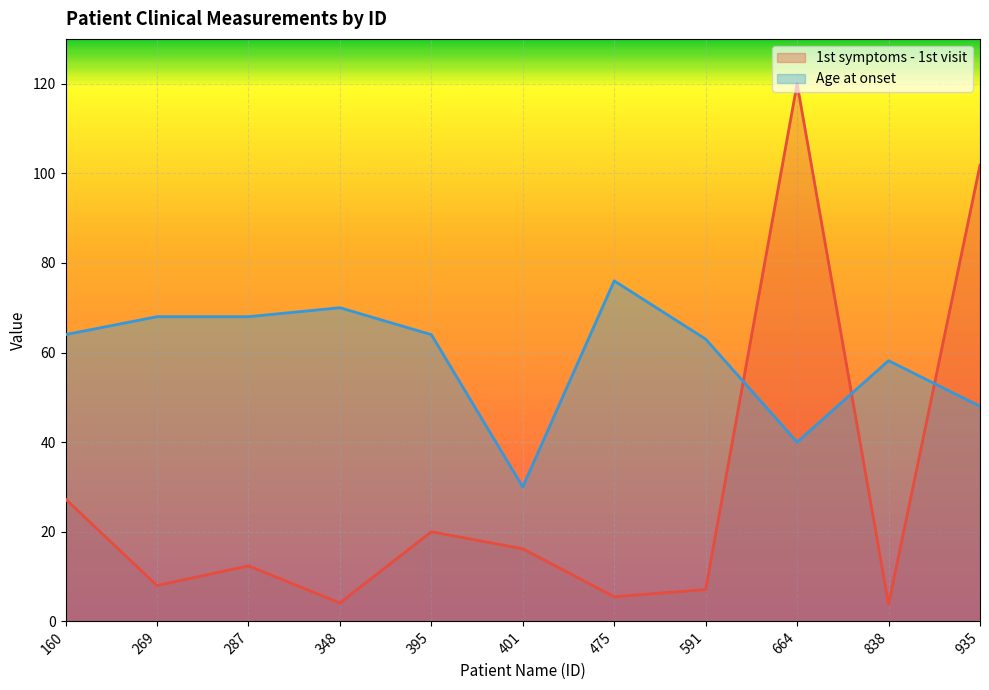

At which label does 1st symptoms - 1st visit reach its minimum?

838